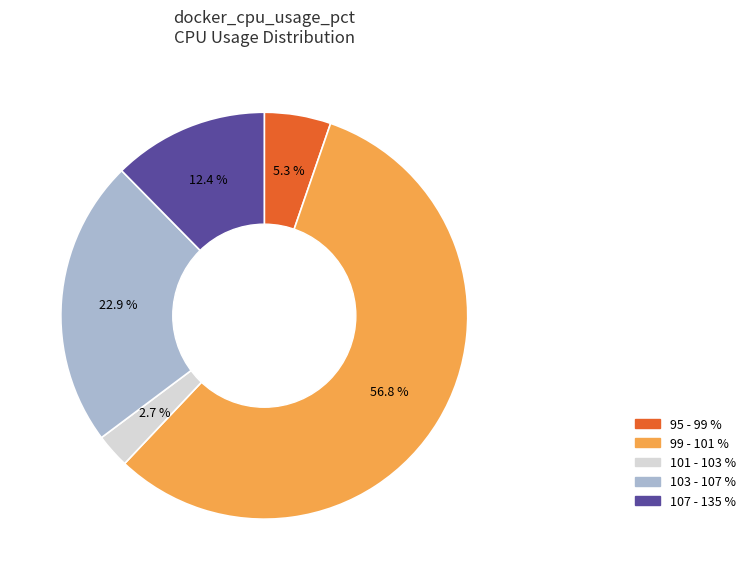

Which category has the biggest portion of the pie?

99 - 101 %